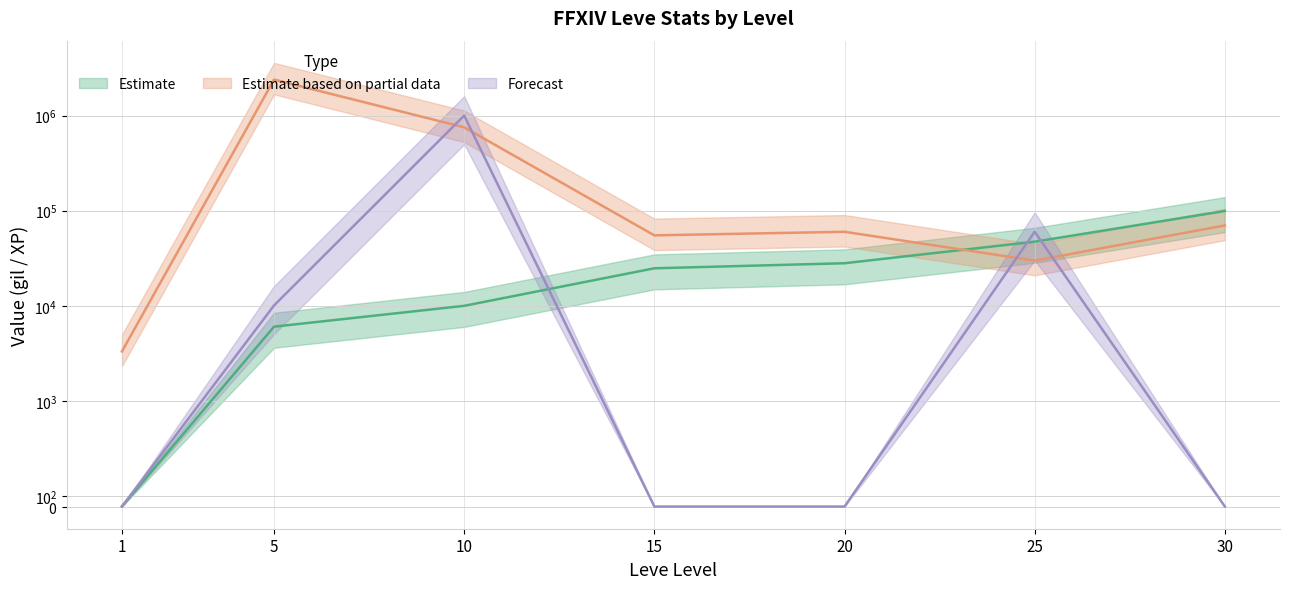

How many data points in currentAveragePrice are less than 60000?

3